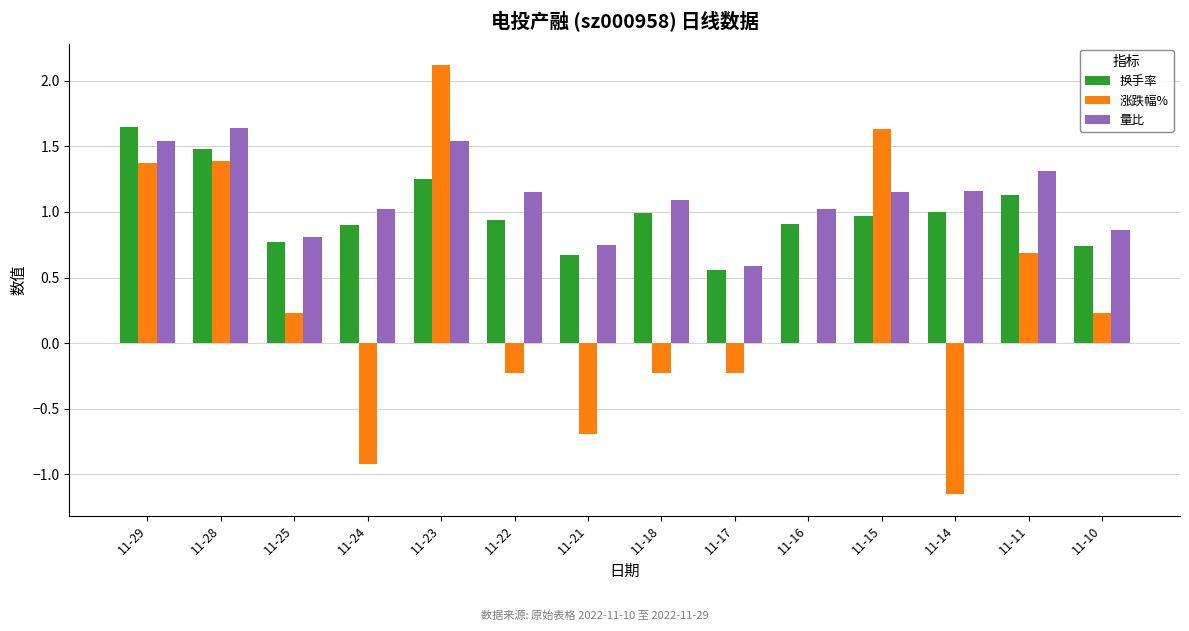

Is the value of 换手率 at 11-21 greater than the value of 量比 at 11-10?

No